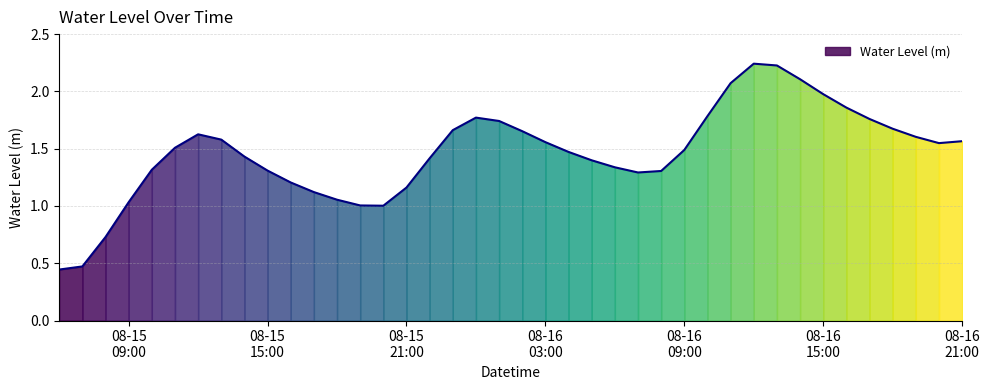

Which category has the lowest value across all series?

2023-08-15 06:00:00